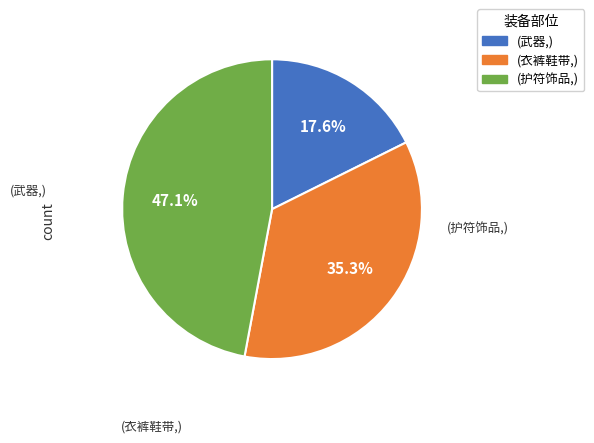

To the nearest percent, what is the average slice percentage?

33%